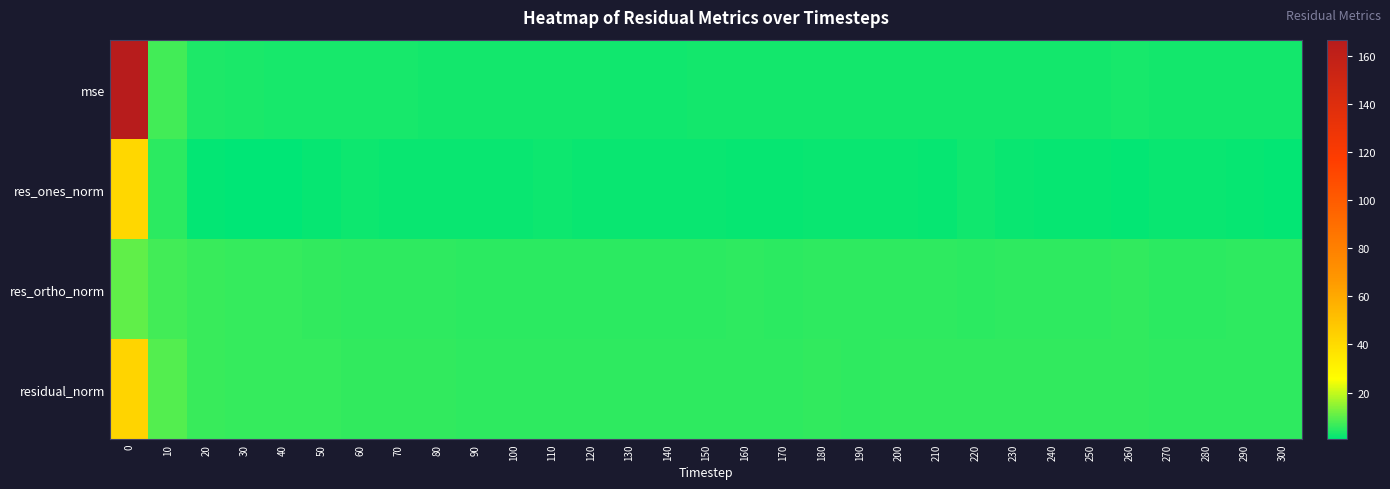

Rank the series by their maximum value, from lowest to highest.

res_ortho_norm, res_ones_norm, residual_norm, mse